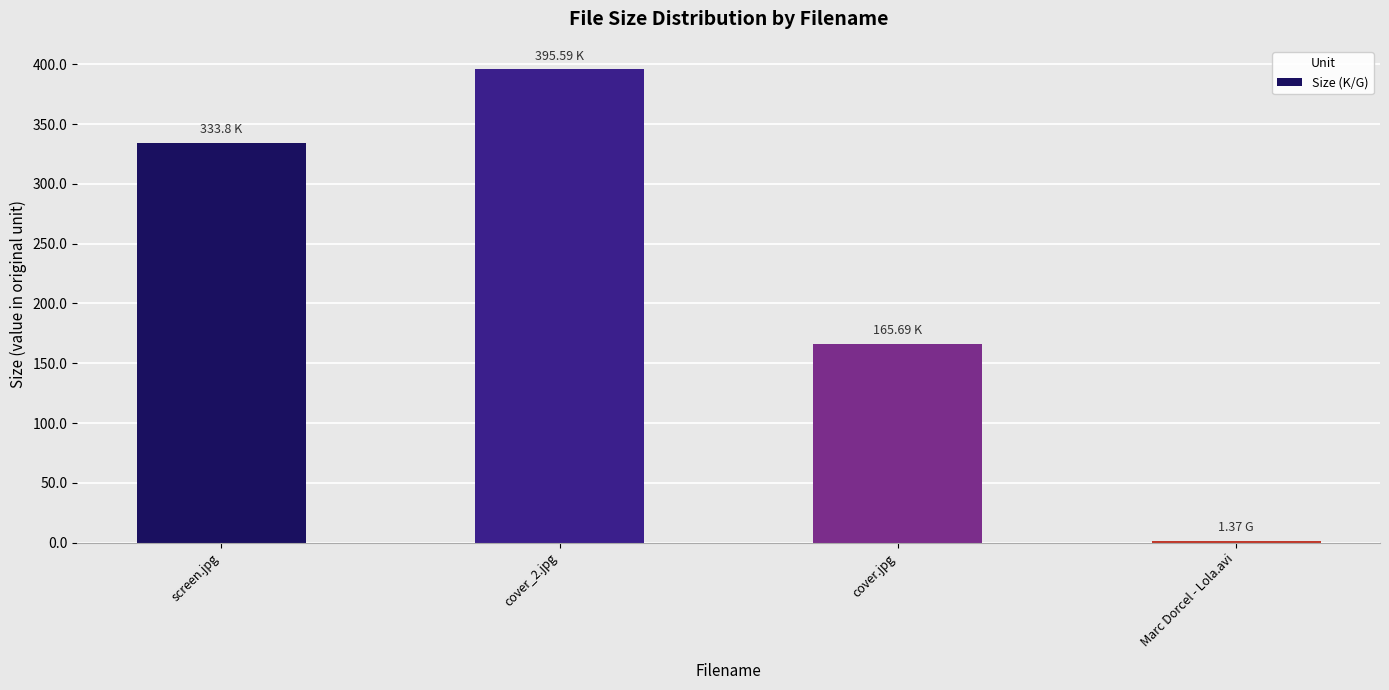

What is the difference between the values at cover.jpg and screen.jpg?

168.1